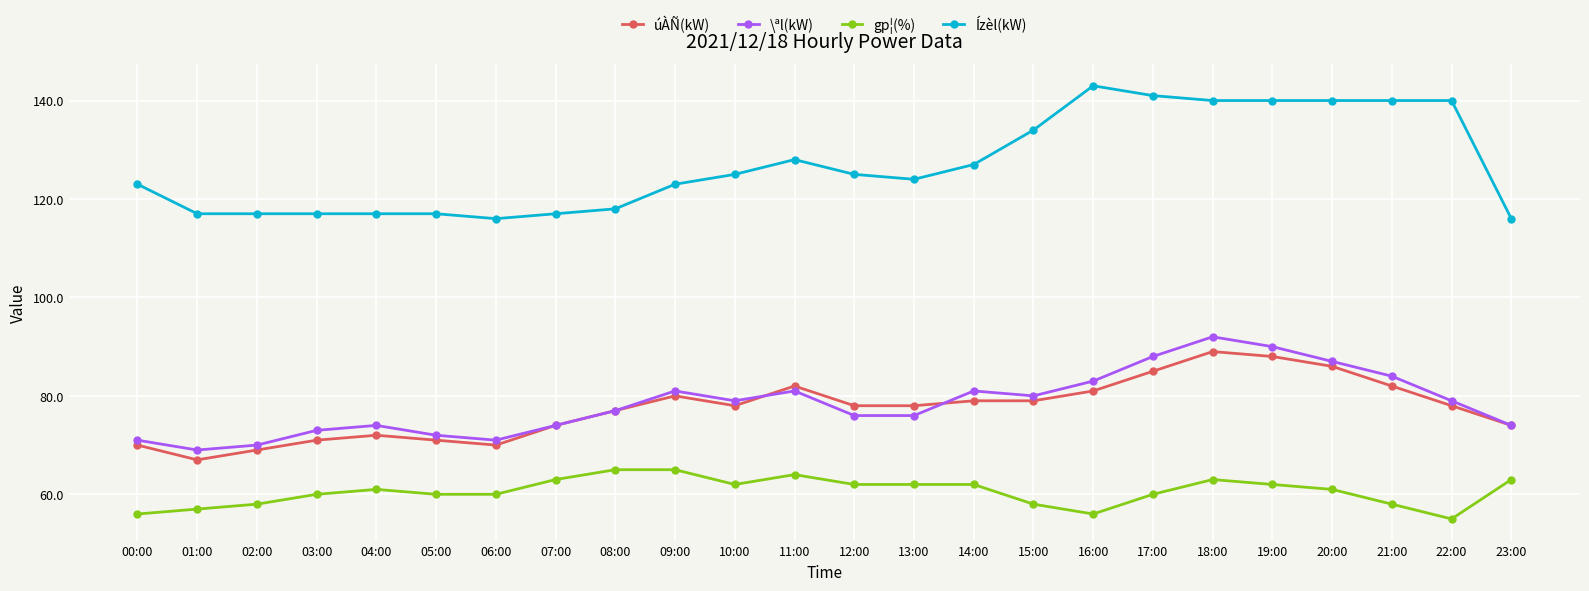

What is the maximum value for gp¦(%)?

65